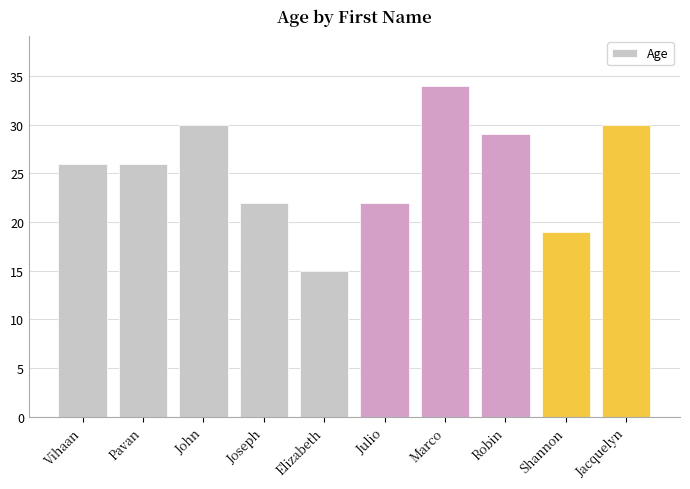

How many data points does each series have?

10